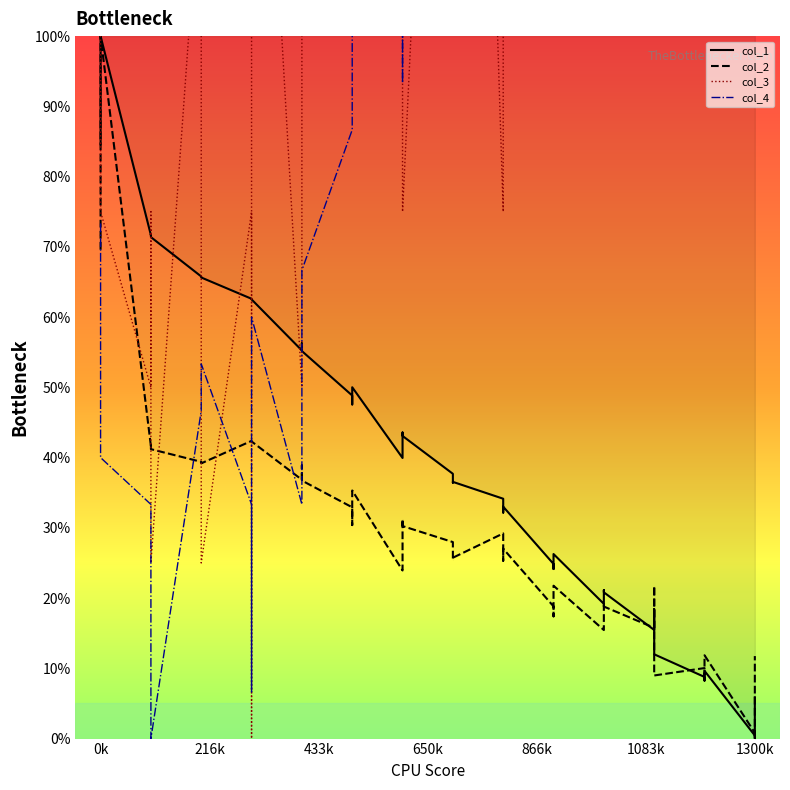

The col_3 series shows 30.3 at 13. True or false?

False